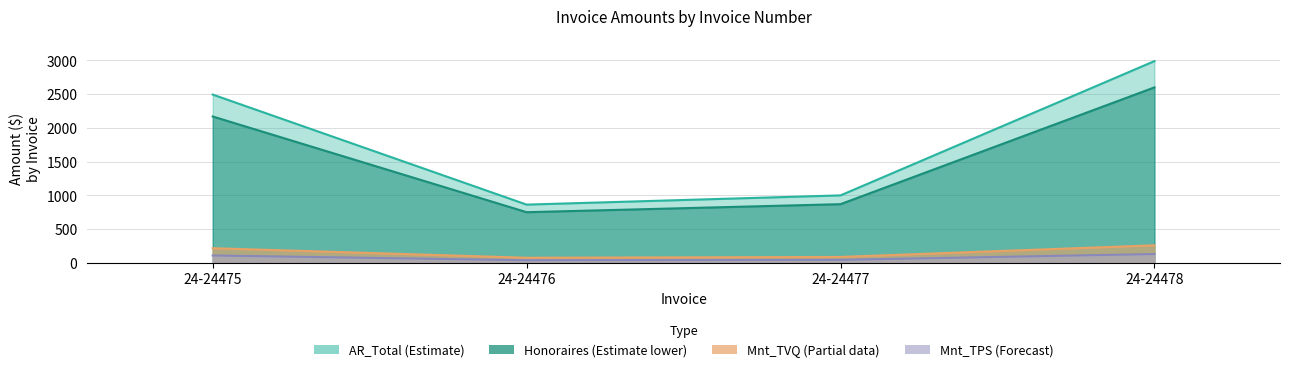

What is the value of the AR_Total point at the 3rd from the left?

999.1